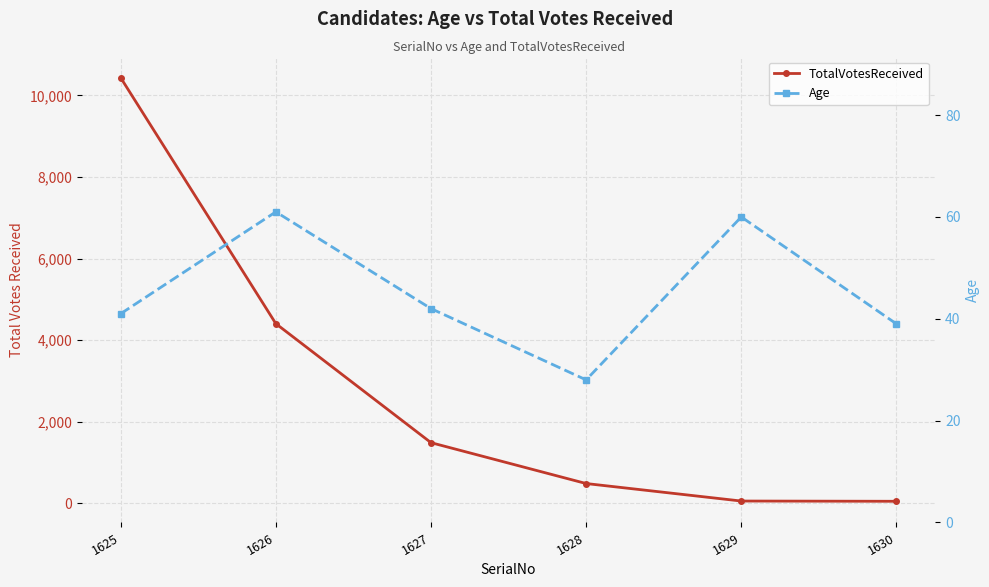

Where is Age nearest to the value 44?

1627